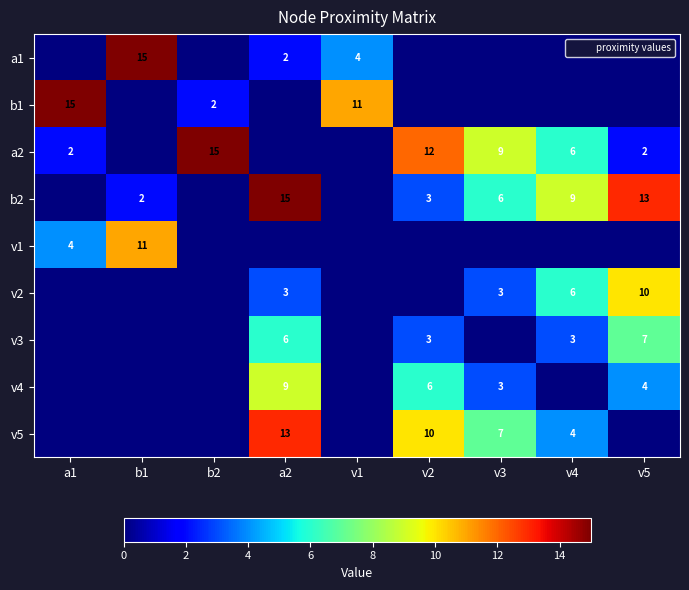

Is it true that v3 equals -4 at v3?

False